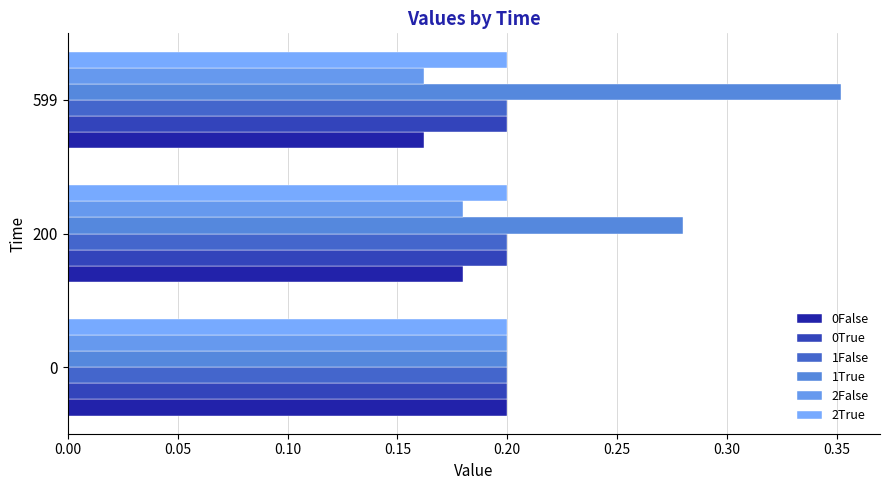

How many data points does each series have?

3